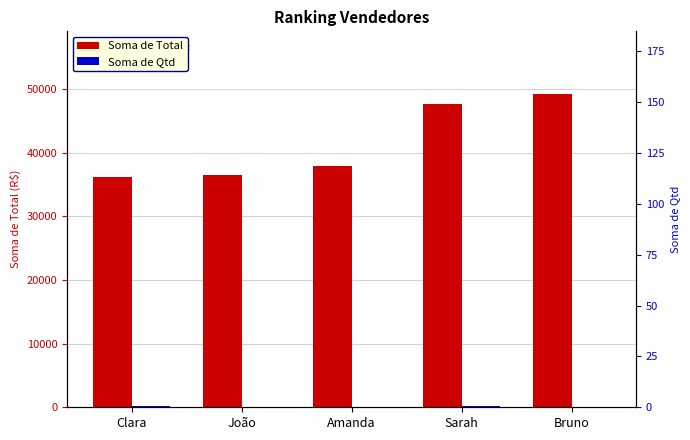

Reading left to right, transcribe all the data shown in this chart.

Soma de Total: Clara=36204.6	João=36468.6	Amanda=37864.0	Sarah=47690.0	Bruno=49213.9
Soma de Qtd: Clara=154.0	João=83.0	Amanda=114.0	Sarah=146.0	Bruno=114.0